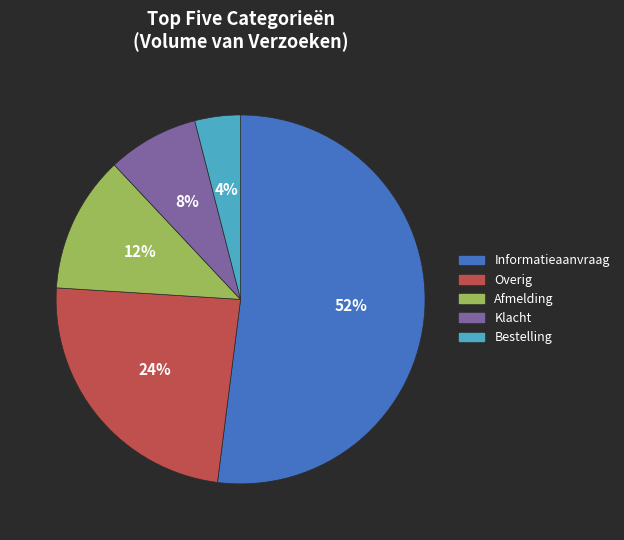

Approximately how many times larger is the value at Bestelling compared to Klacht?

0.5